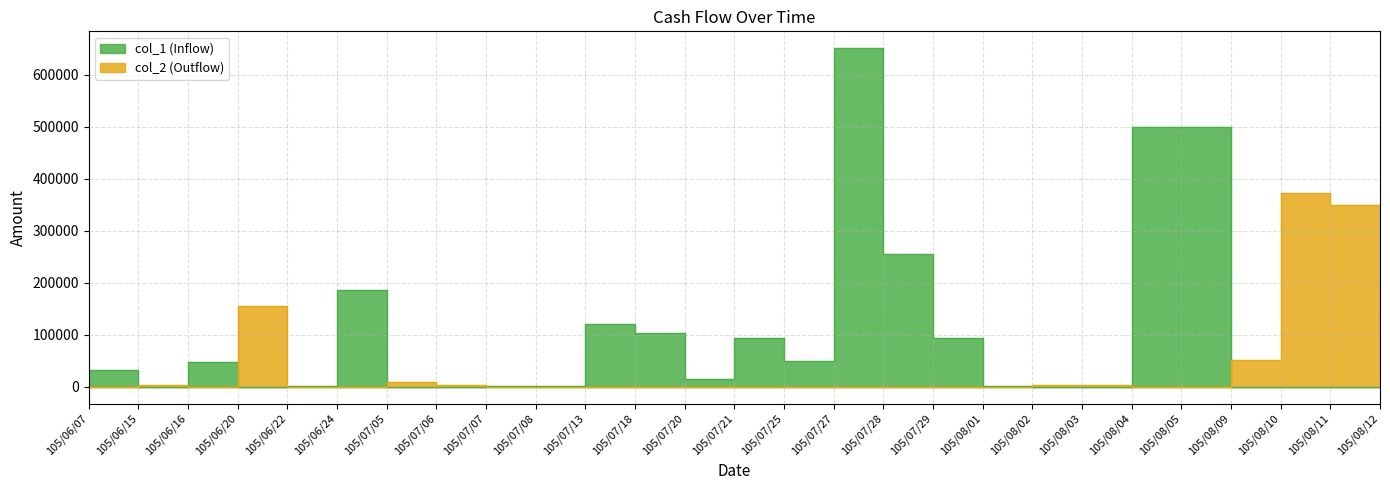

What is the sum of all col_2 (Outflow) values?

952000